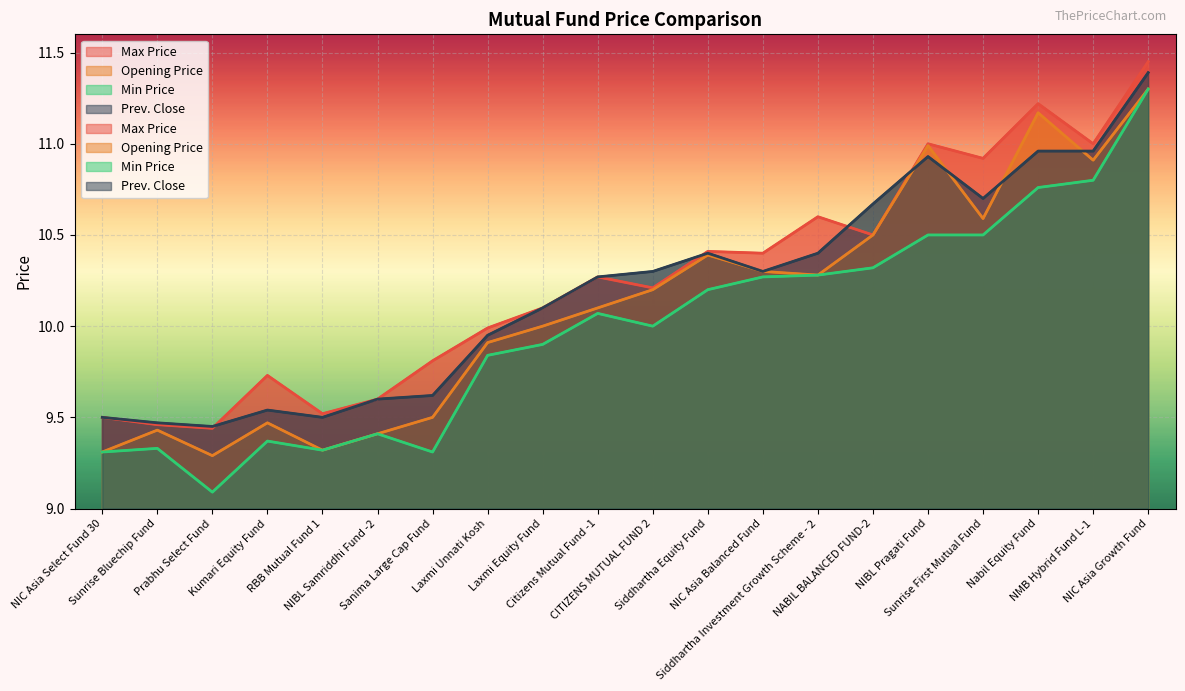

Which series changed the most between NIBL Pragati Fund and NMB Hybrid Fund L-1?

Min Price